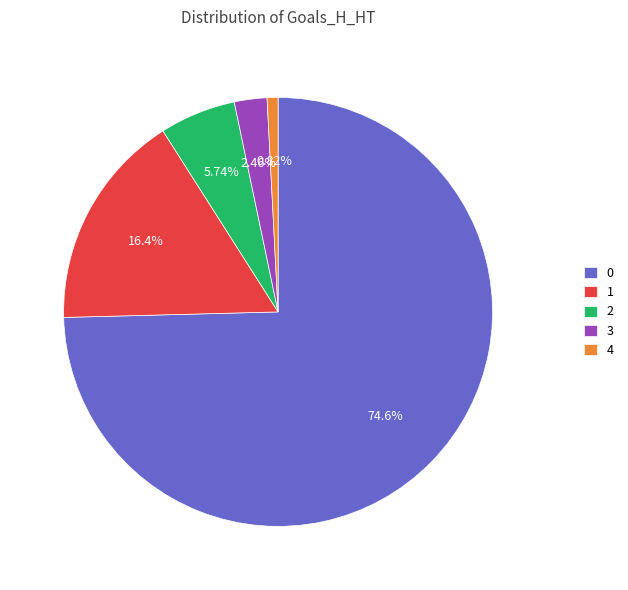

How many segments does this pie chart have?

5